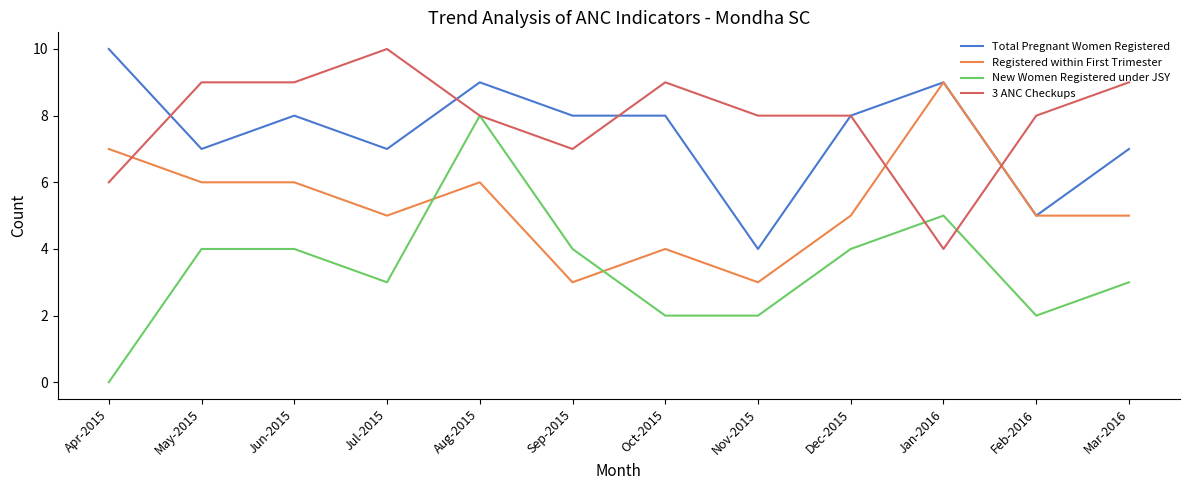

What is the spread (max minus min) of values at May-2015?

5